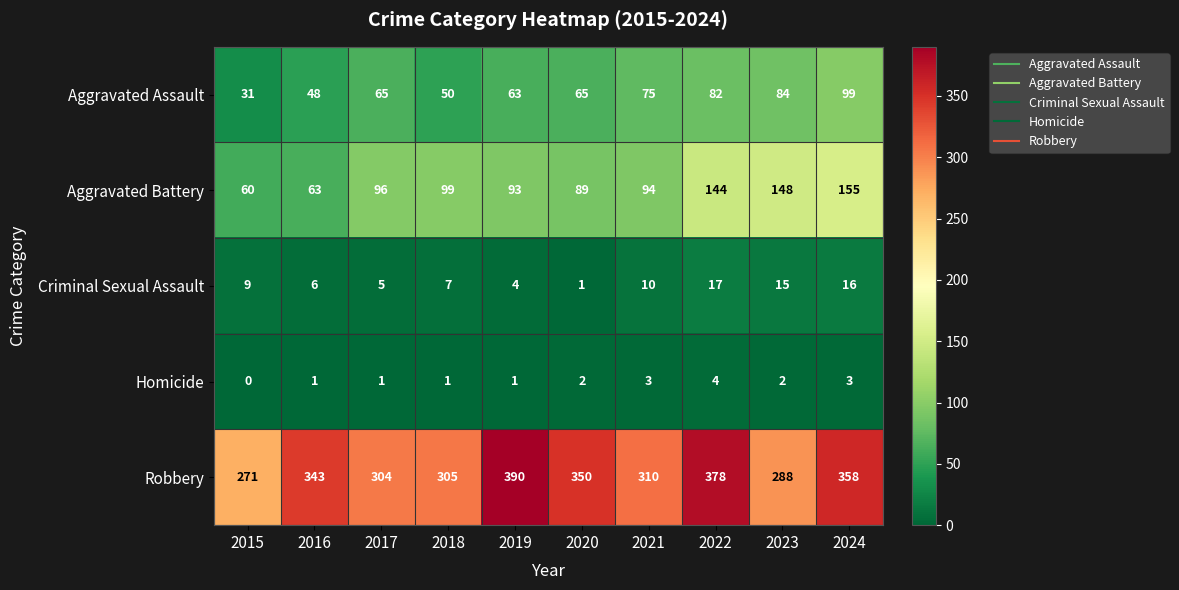

The value of Robbery at 2019 is 390. True or false?

True